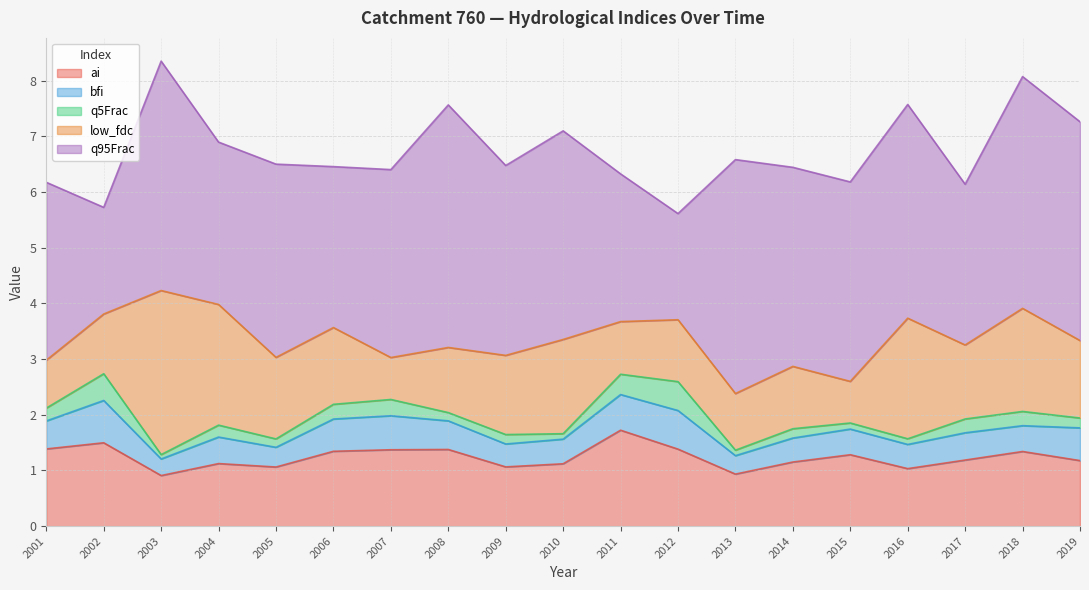

Which series has the widest spread of values?

q95Frac